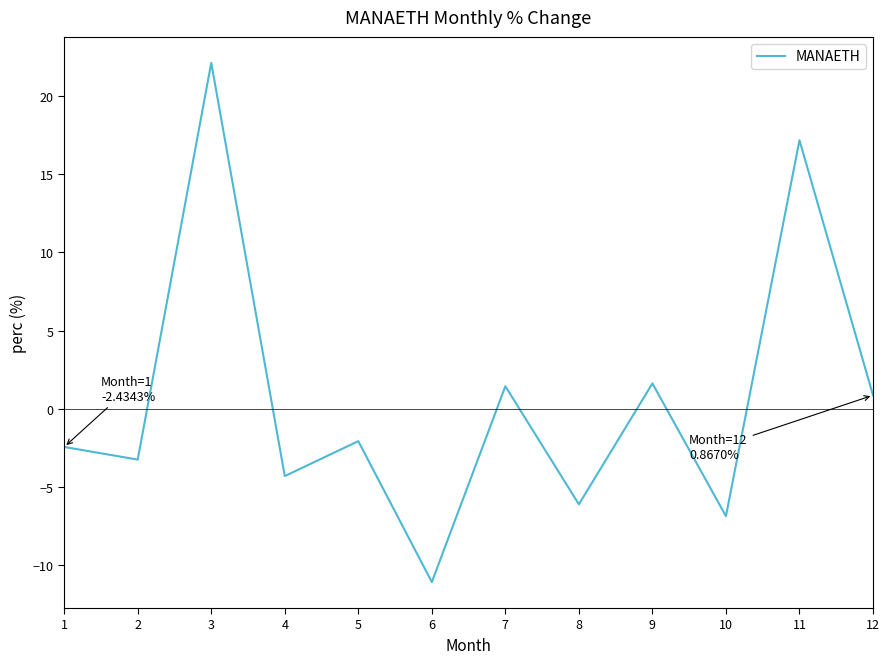

Between 12 and 8, which is larger?

12